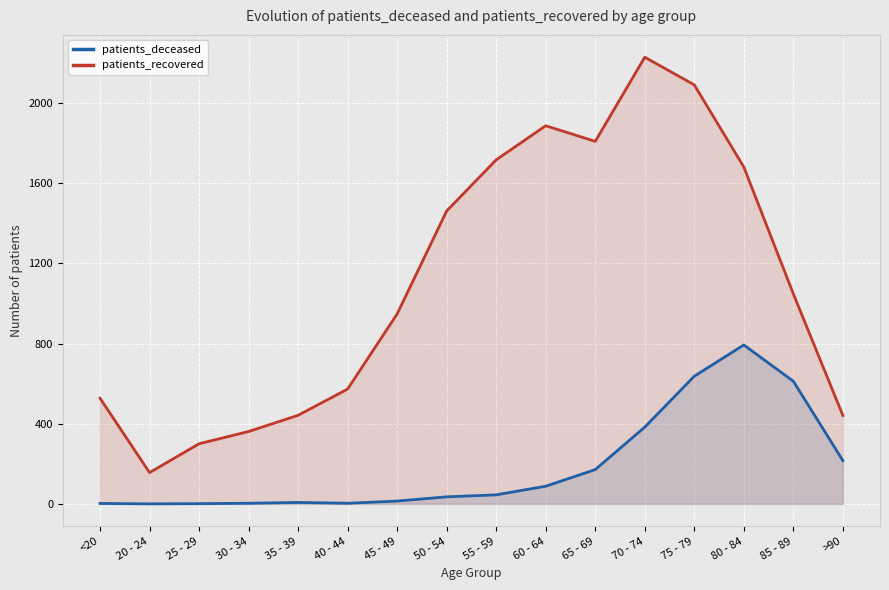

What is the value of the patients_deceased point at the 4th from the left?

3